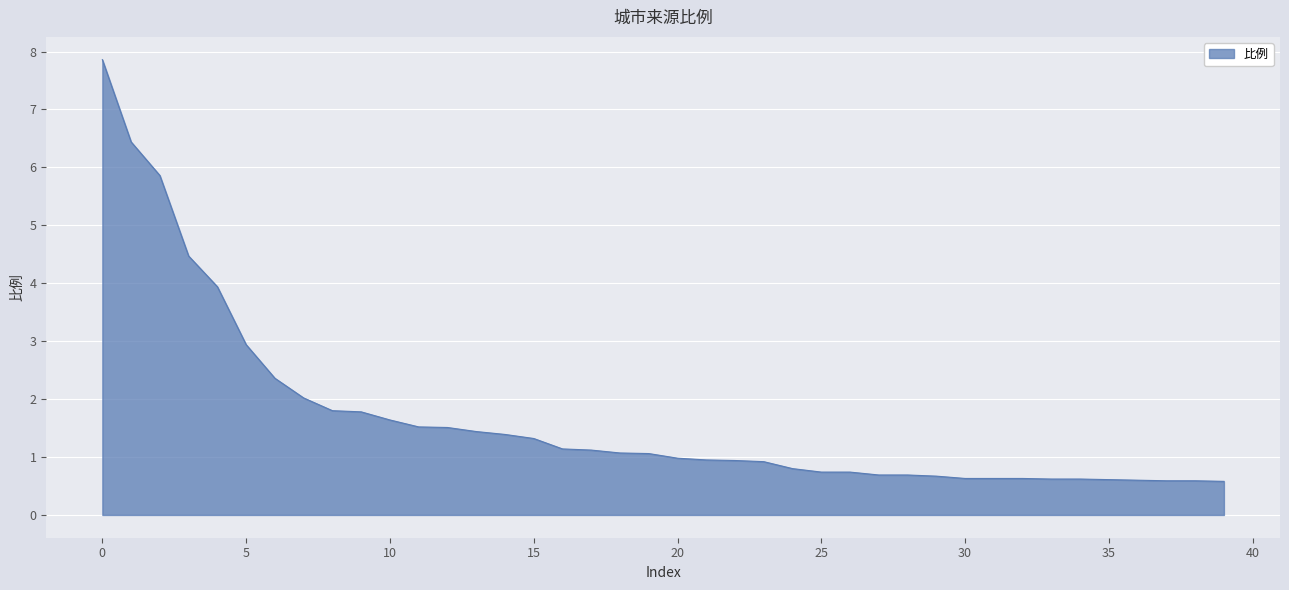

What is the smallest value displayed?

0.6